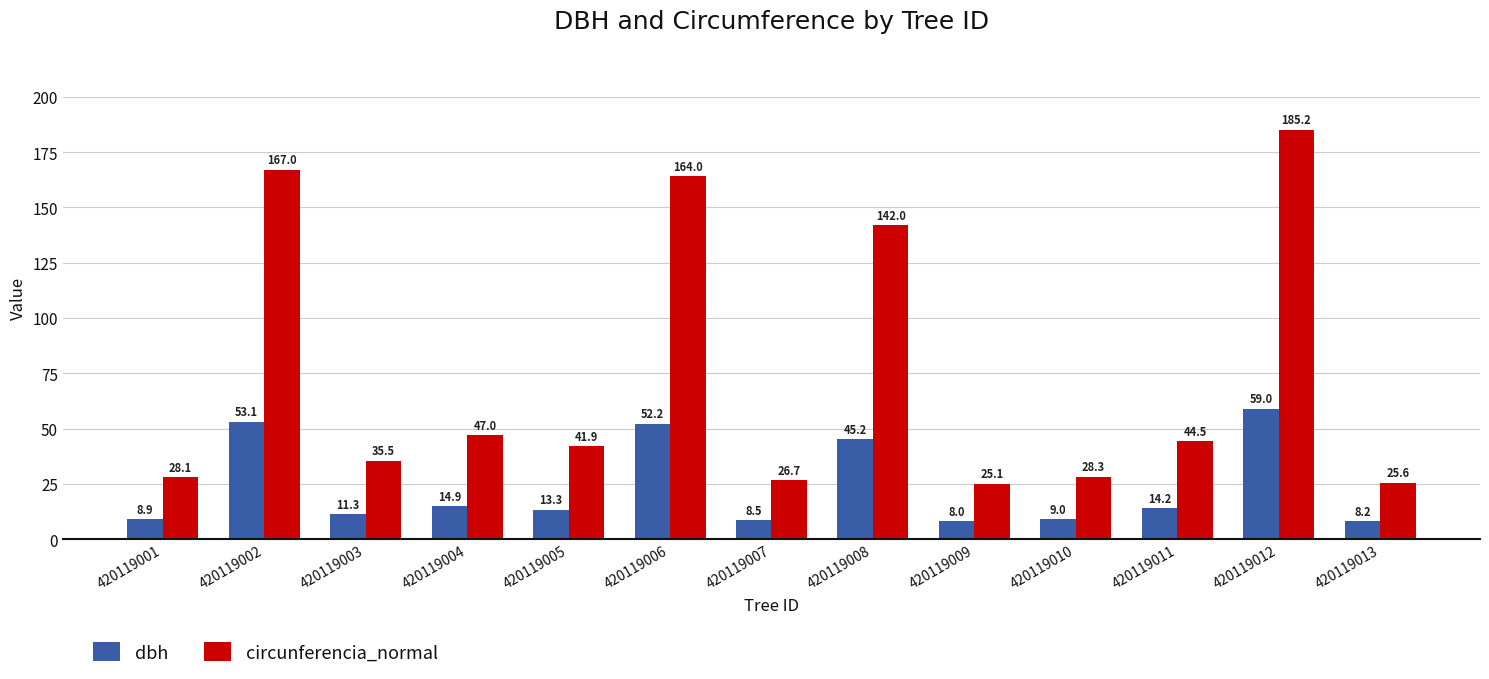

Count the number of data series in this chart.

2